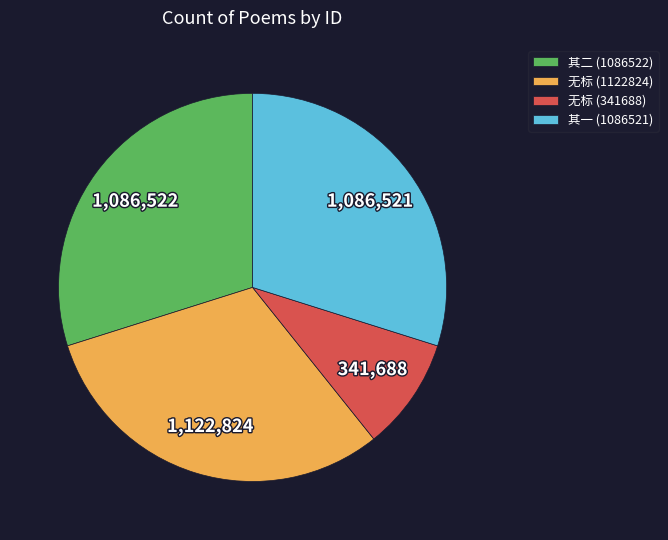

Do 无标 (1122824) and 无标 (341688) together represent more than half of the pie?

No